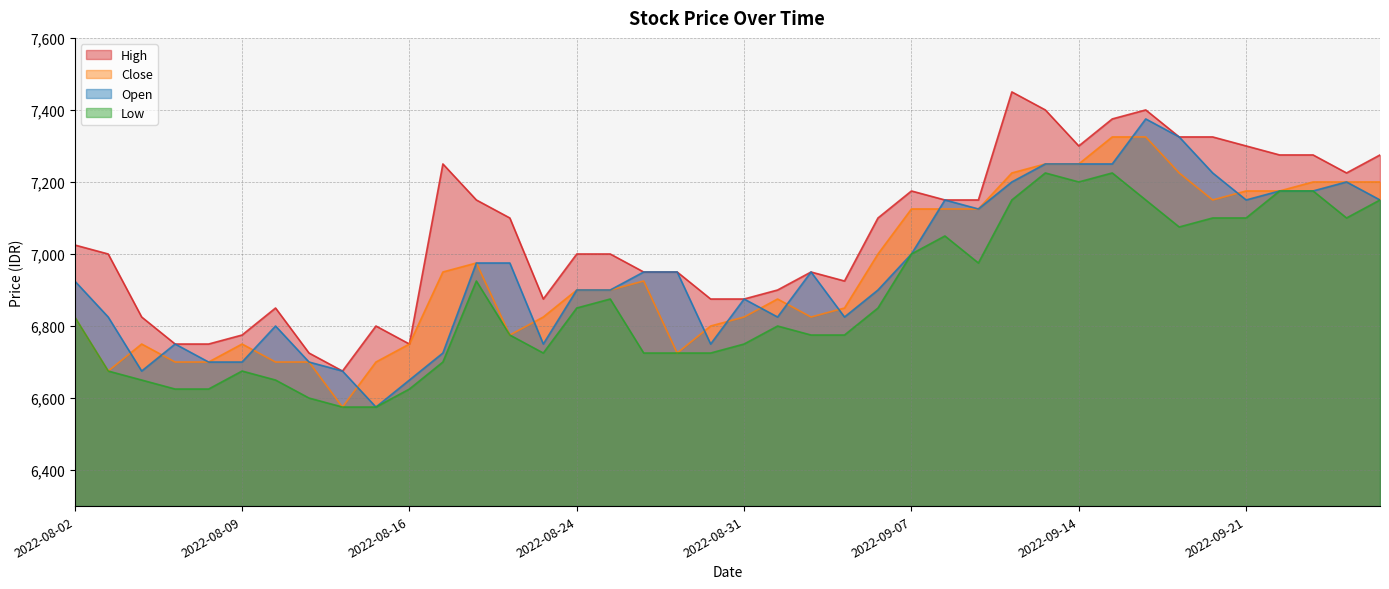

What is the approximate value of High at 2022-09-19?

7325